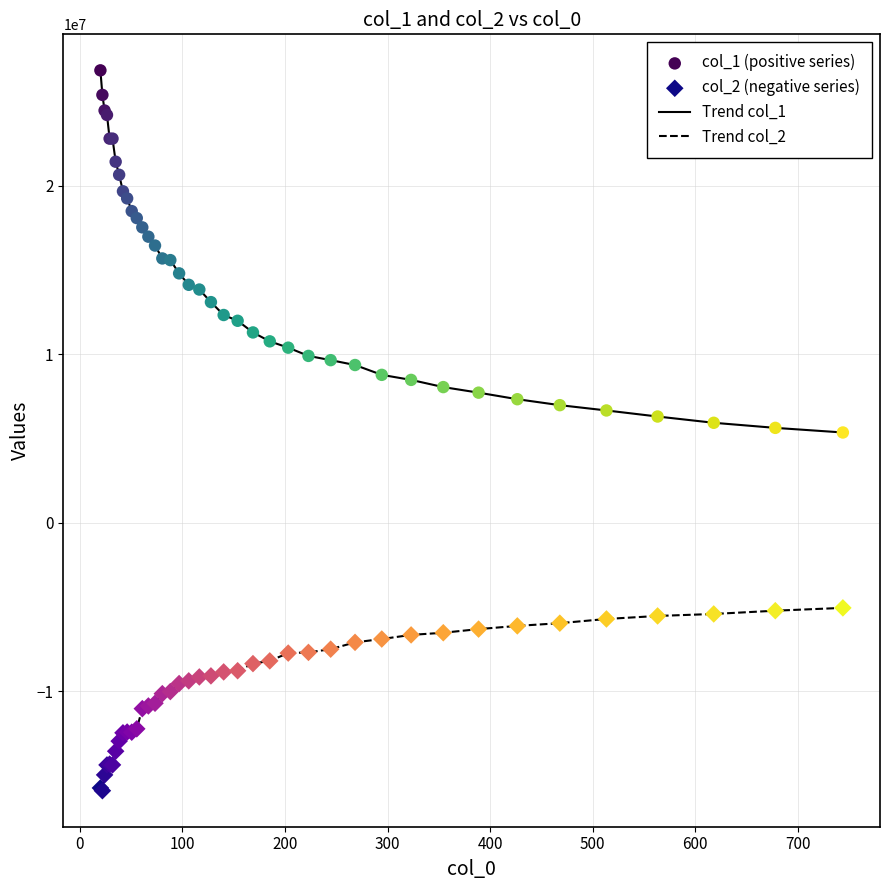

Which series has the widest spread of values?

Trend col_1